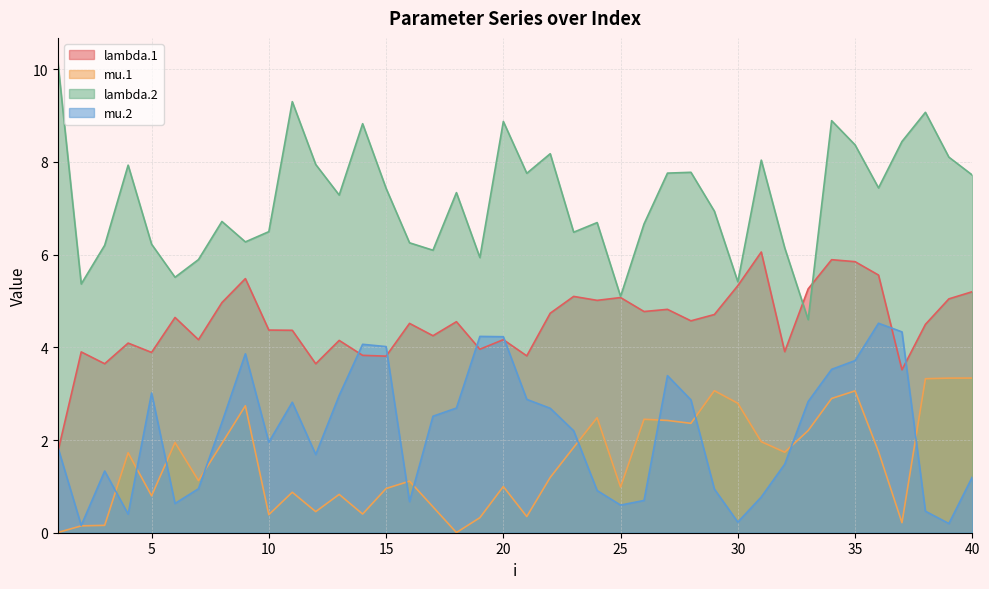

At which category does lambda.1 reach its first local valley?

3